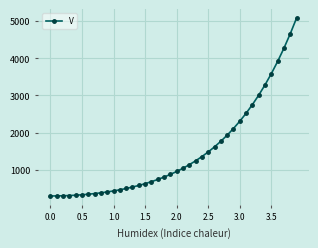

What is the value of the 9th point from the left?

384.7